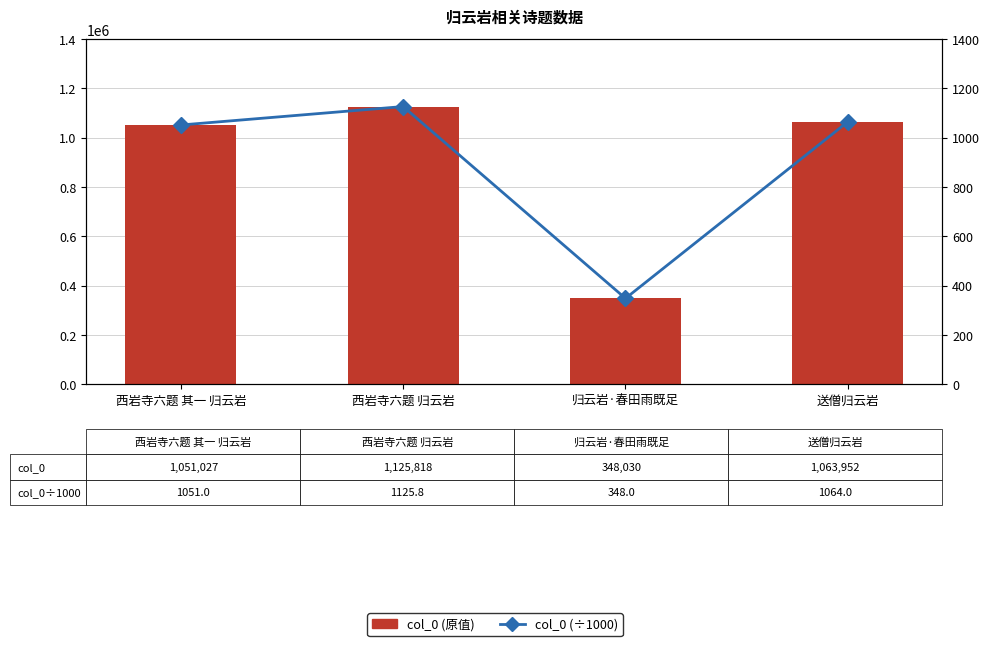

Which series changed the most between 西岩寺六题 归云岩 and 归云岩·春田雨既足?

col_0